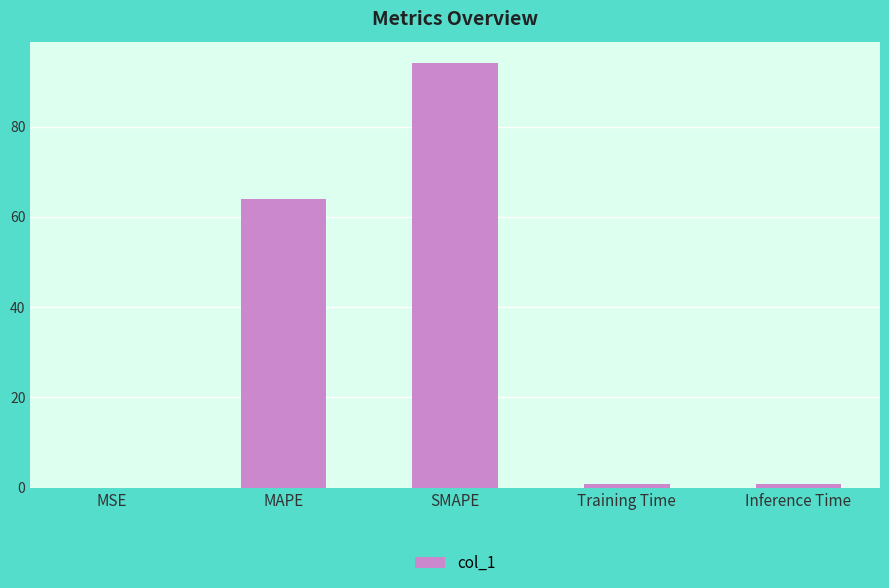

Are the bars horizontal?

No